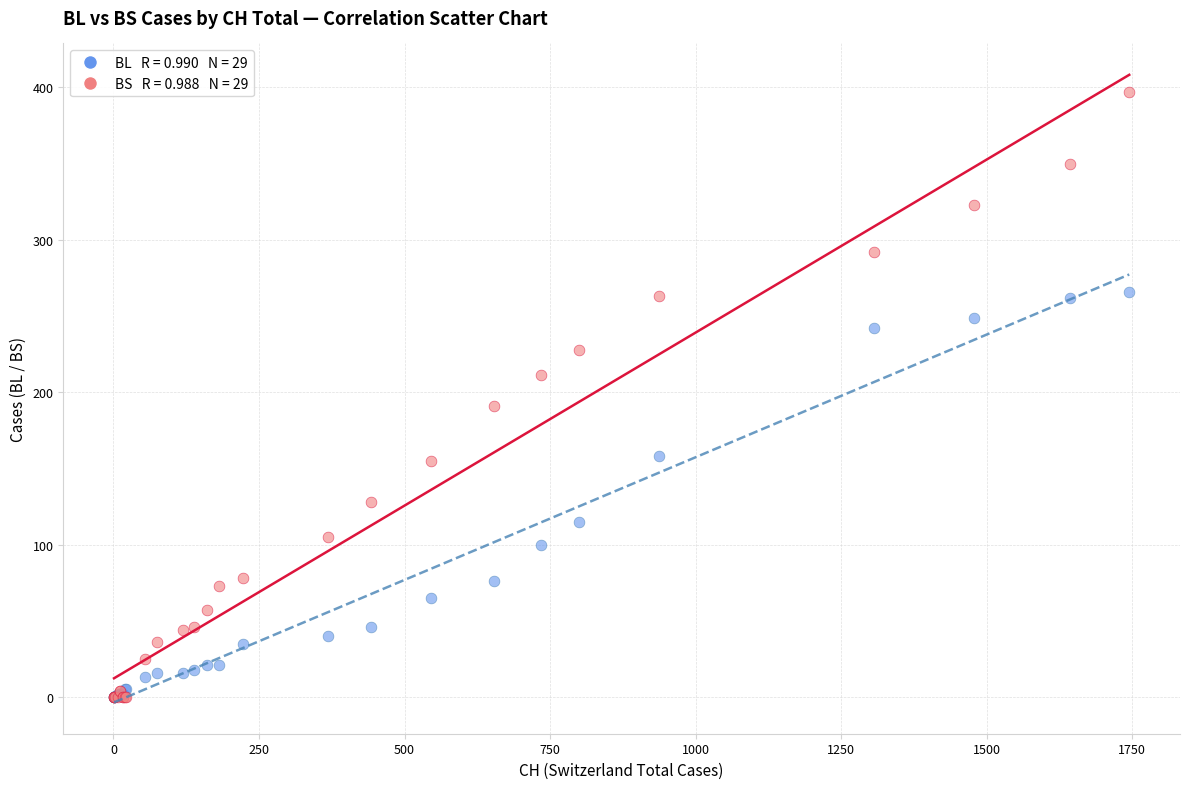

Across all series, what Y value is closest to 198?

191